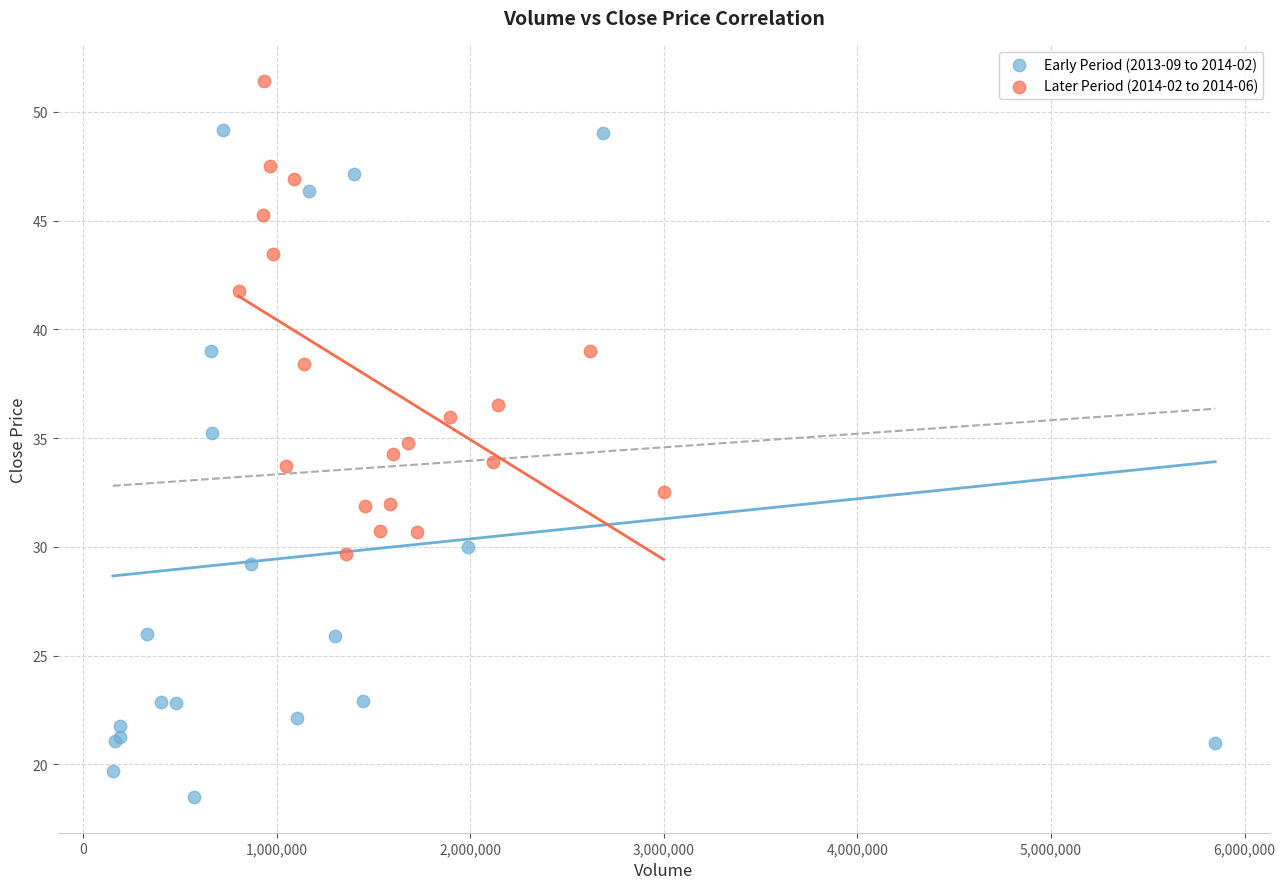

Which series reaches the maximum Y coordinate?

Later Period (2014-02 to 2014-06)